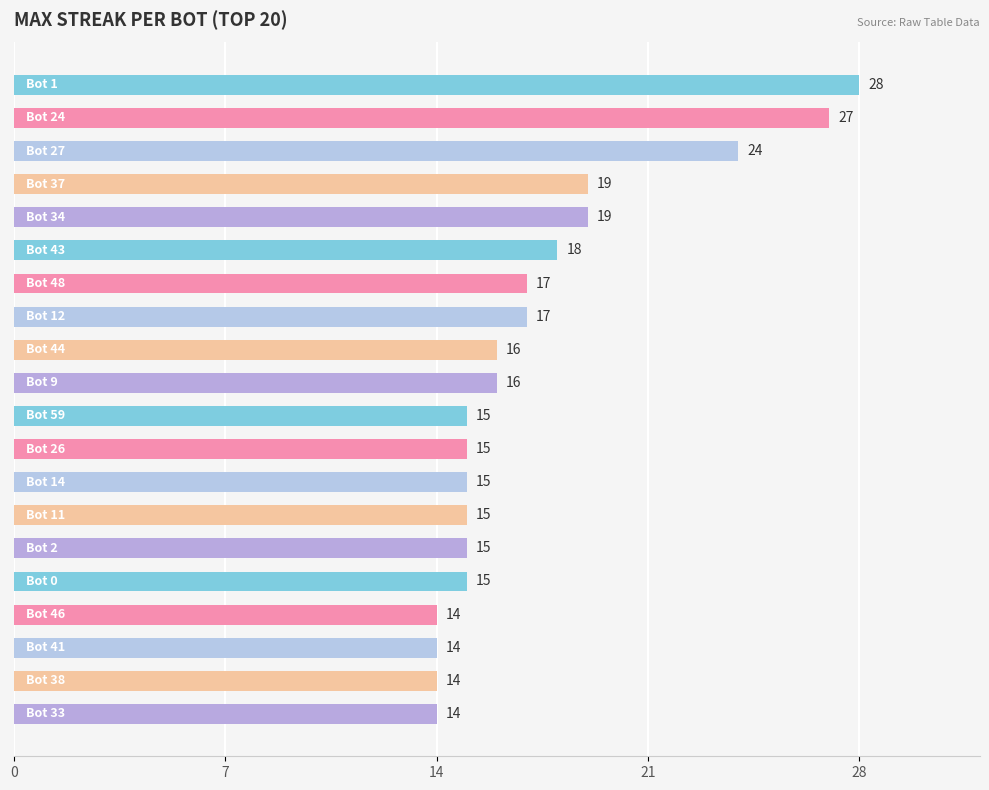

Reading bottom to top, what are all the values shown in this chart?

14	14	14	14	15	15	15	15	15	15	16	16	17	17	18	19	19	24	27	28